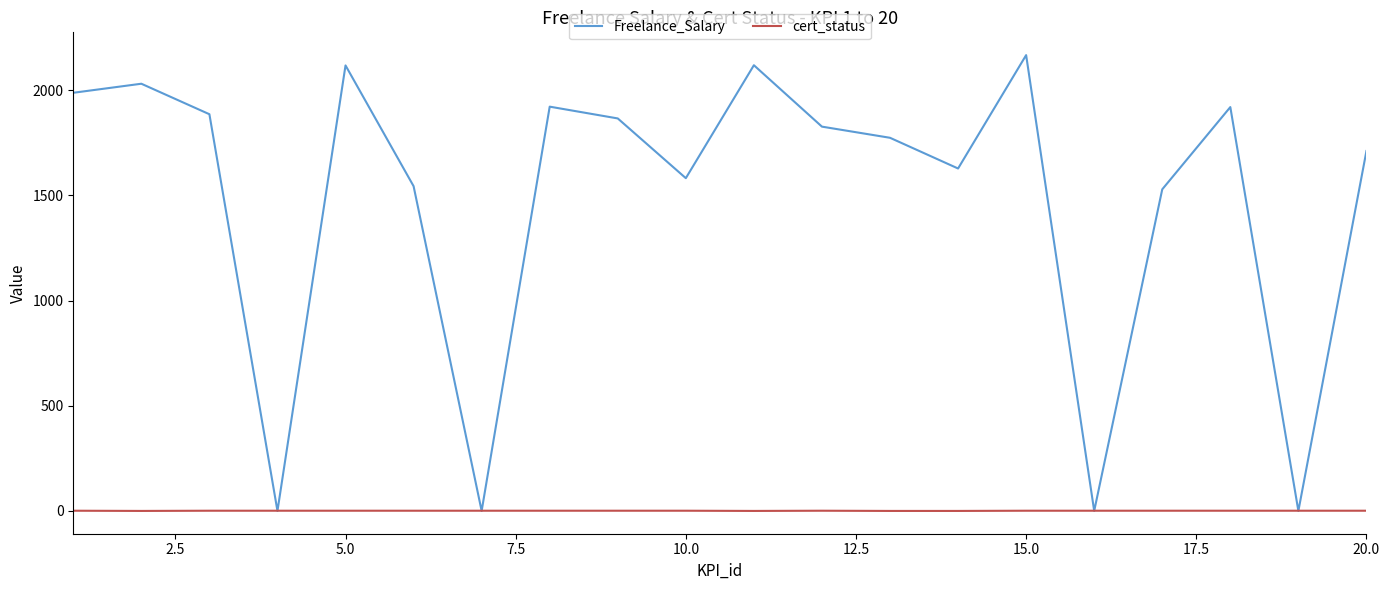

List the series in order of their overall mean, lowest first.

cert_status, Freelance_Salary